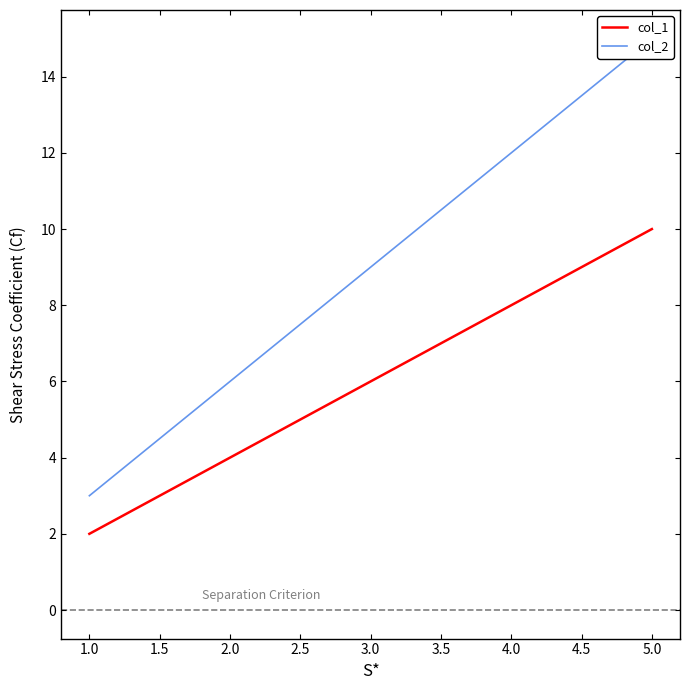

True or false: col_2 and col_1 cross at least once.

False